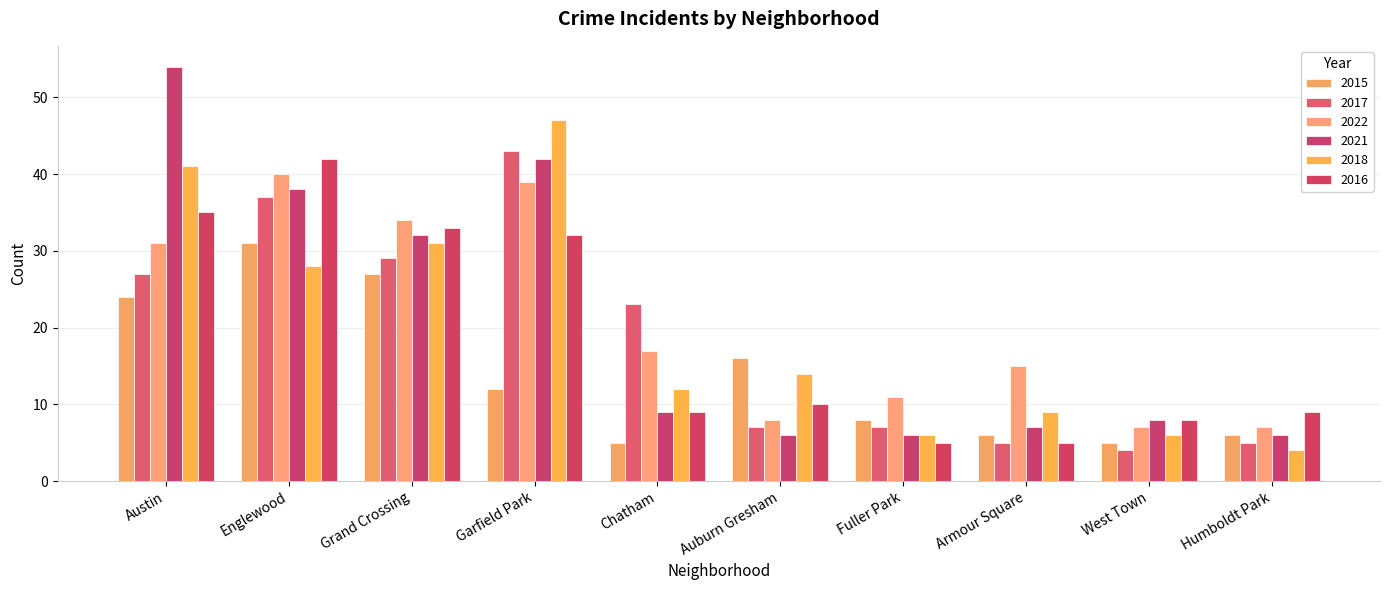

What is the difference between the 2018 values at Auburn Gresham and Fuller Park?

8